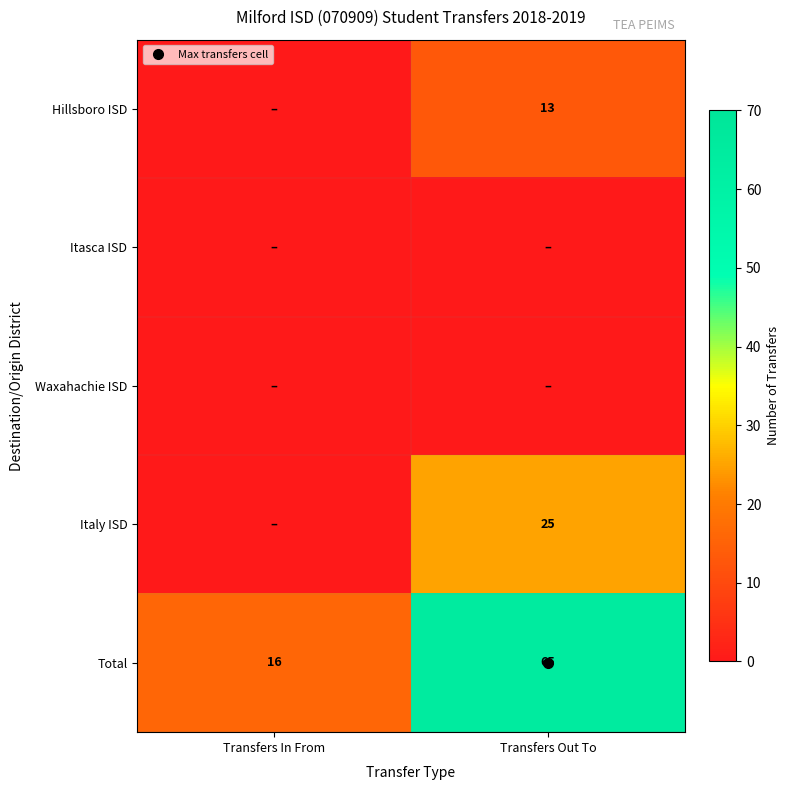

True or false: Total has a value of 65 at Transfers Out To.

True